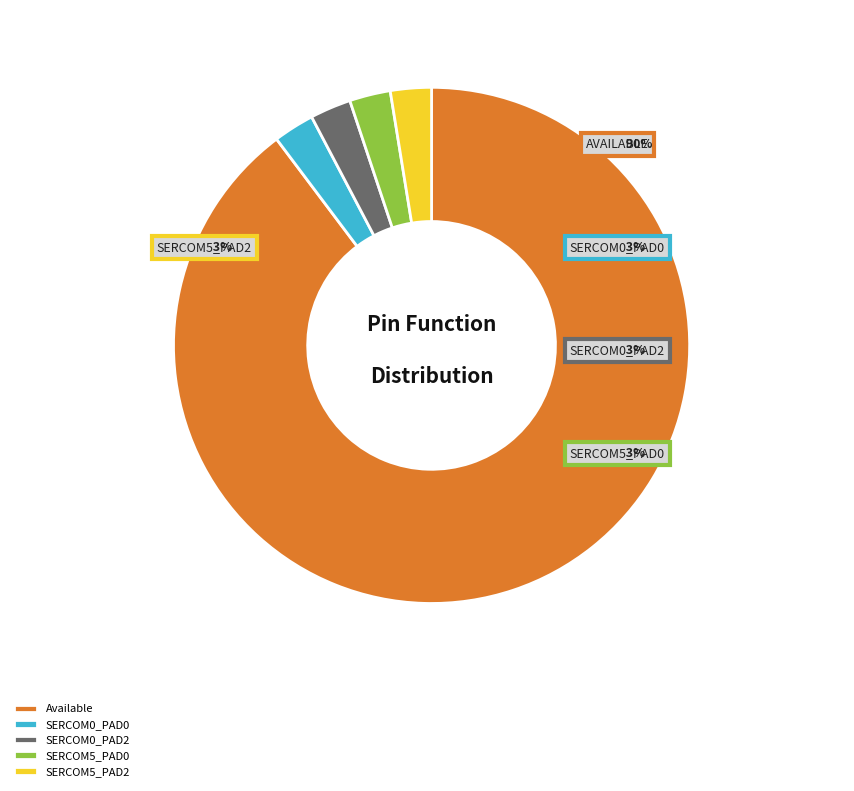

To the nearest percent, what is the difference between the largest and smallest slice percentages?

87%